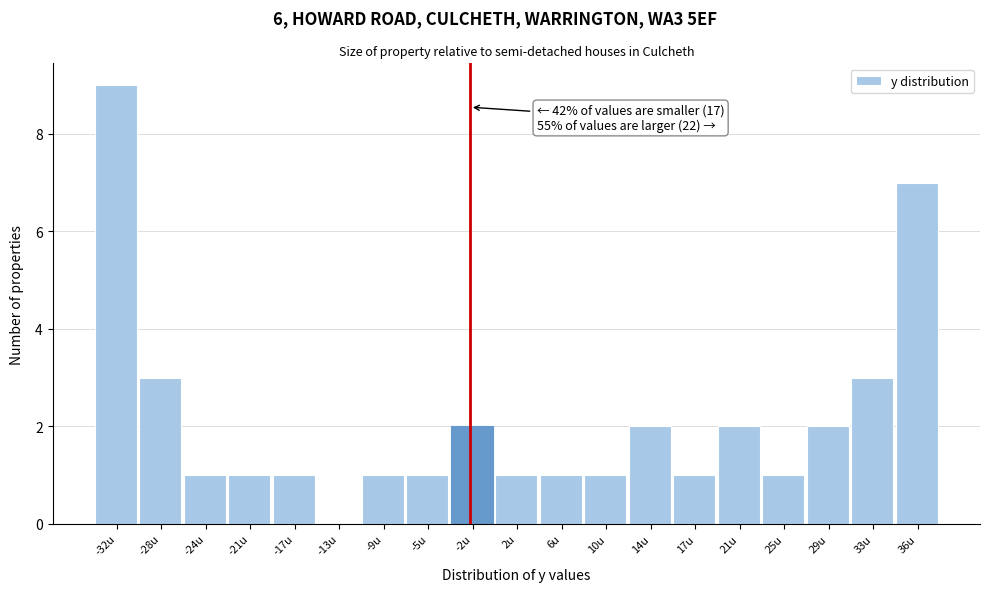

Reading left to right, what are all the values shown in this chart?

-32u=9	-28u=3	-24u=1	-21u=1	-17u=1	-13u=0	-9u=1	-5u=1	-2u=2	2u=1	6u=1	10u=1	14u=2	17u=1	21u=2	25u=1	29u=2	33u=3	36u=7